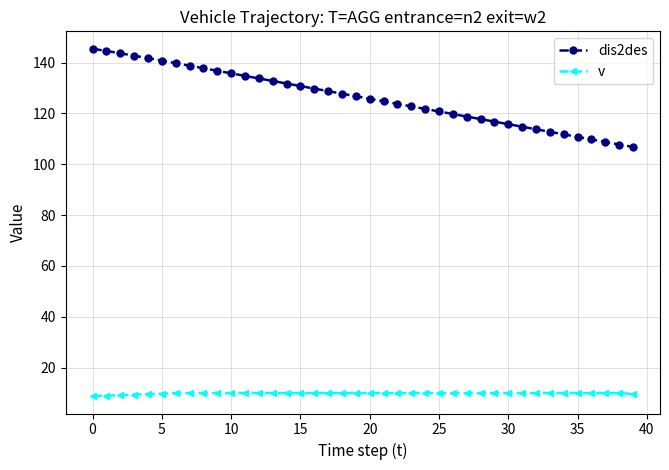

What is the highest value of the v series?

10.0